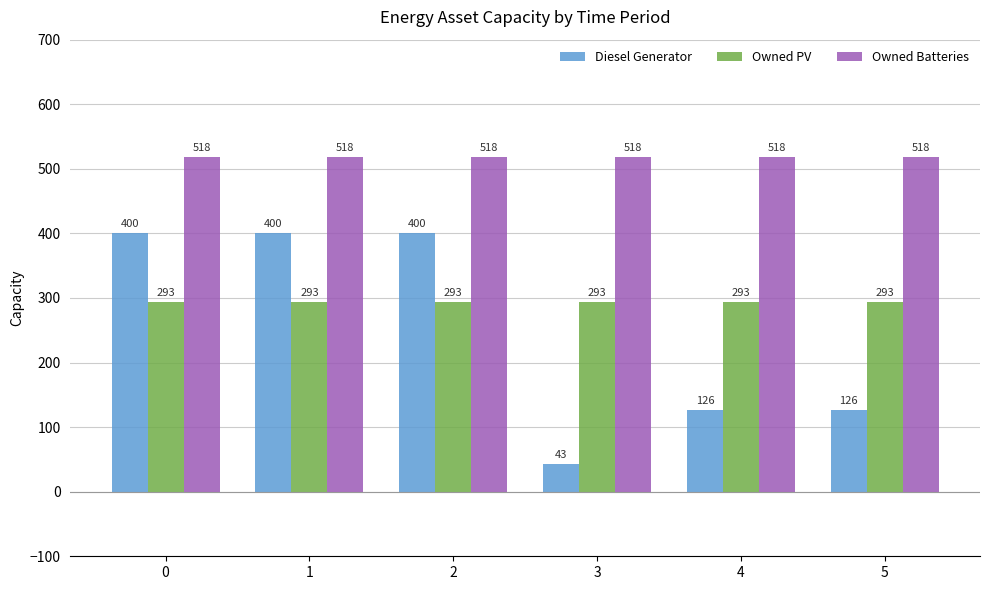

What is the difference between the highest and lowest values at 0?

225